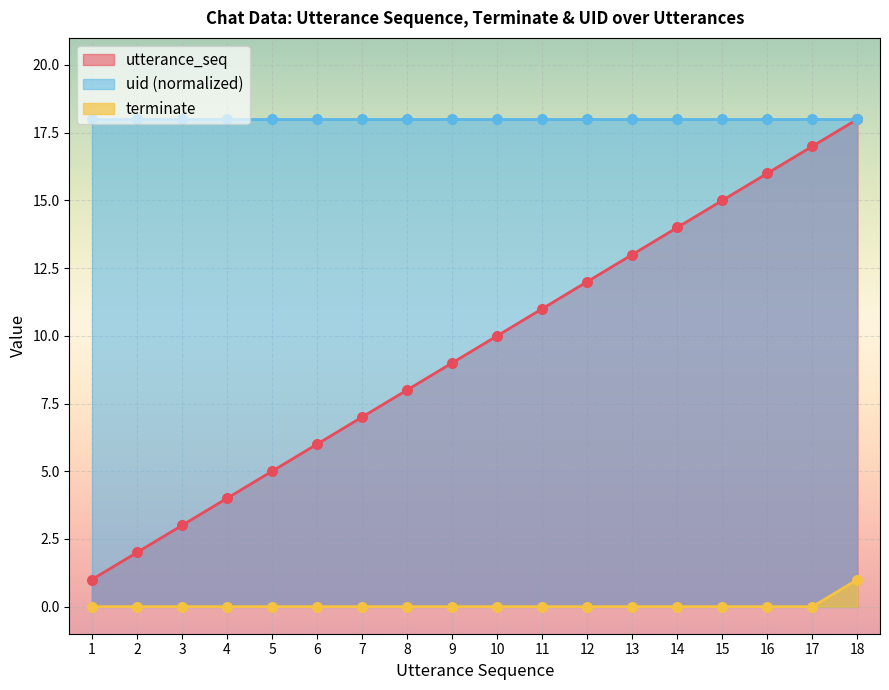

Which series has the largest Y range (max minus min)?

utterance_seq